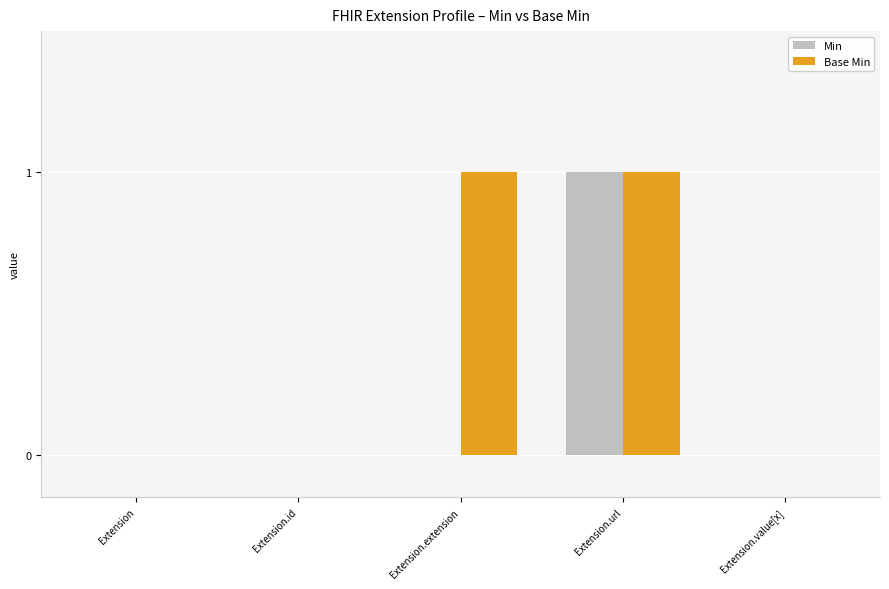

Reading right to left, extract all data points from this chart.

Min: Extension.value[x]=0	Extension.url=1	Extension.extension=0	Extension.id=0	Extension=0
Base Min: Extension.value[x]=0	Extension.url=1	Extension.extension=1	Extension.id=0	Extension=0